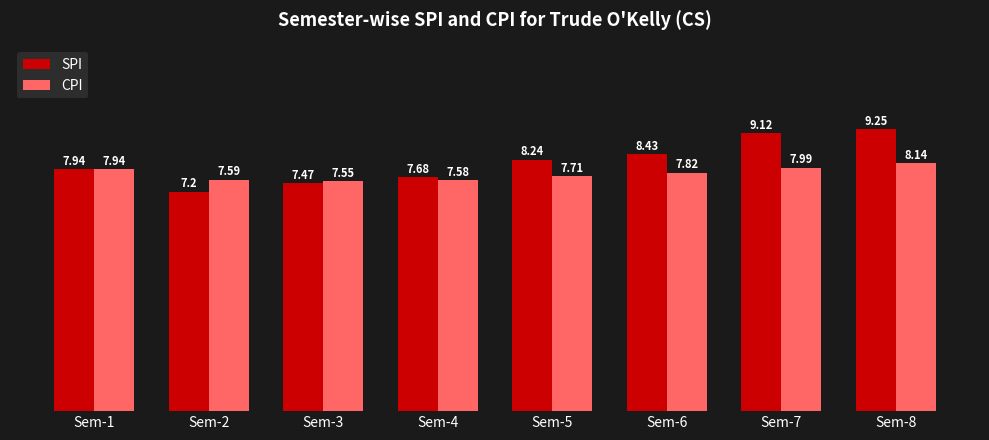

Which series has the largest total across all categories?

SPI